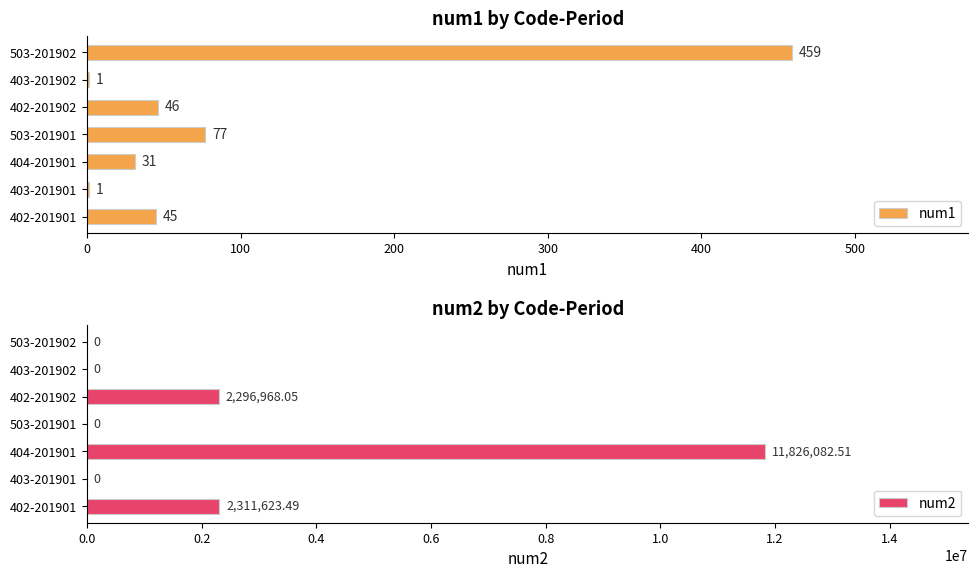

Reading left to right, what are all the values shown in this chart?

num1: 45.0	1.0	31.0	77.0	46.0	1.0	459.0
num2: 2311623.5	0.0	11826082.5	0.0	2296968.0	0.0	0.0